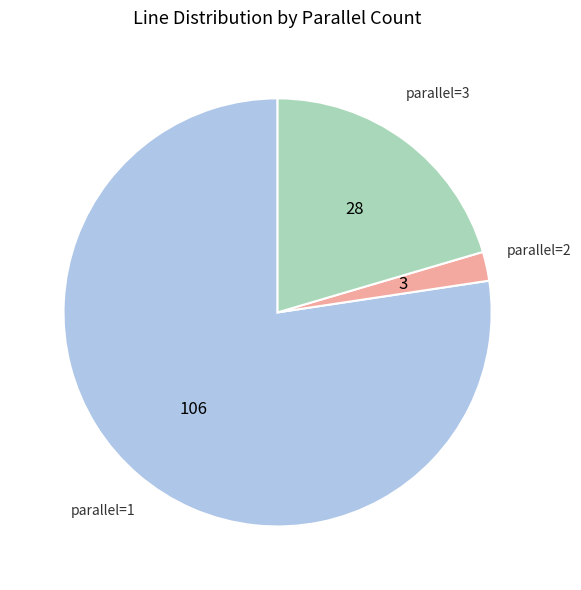

Does any single category account for the majority?

Yes